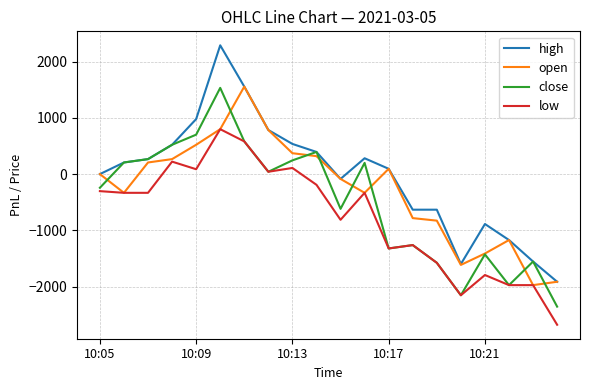

What is the highest value of the low series?

799.5